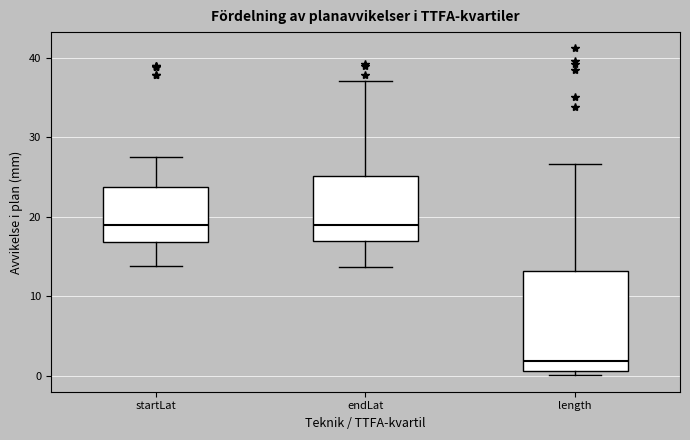

Reading left to right, read every box against the y-axis: the position of its median line, the range the box covers, and the ends of its whiskers. The values are not printed on the chart, so give them approximately, as read against the axis.

startLat: median 19, box 17 to 24, whiskers 14 to 28
endLat: median 19, box 17 to 25, whiskers 14 to 37
length: median 2, box 1 to 13, whiskers 0 to 27